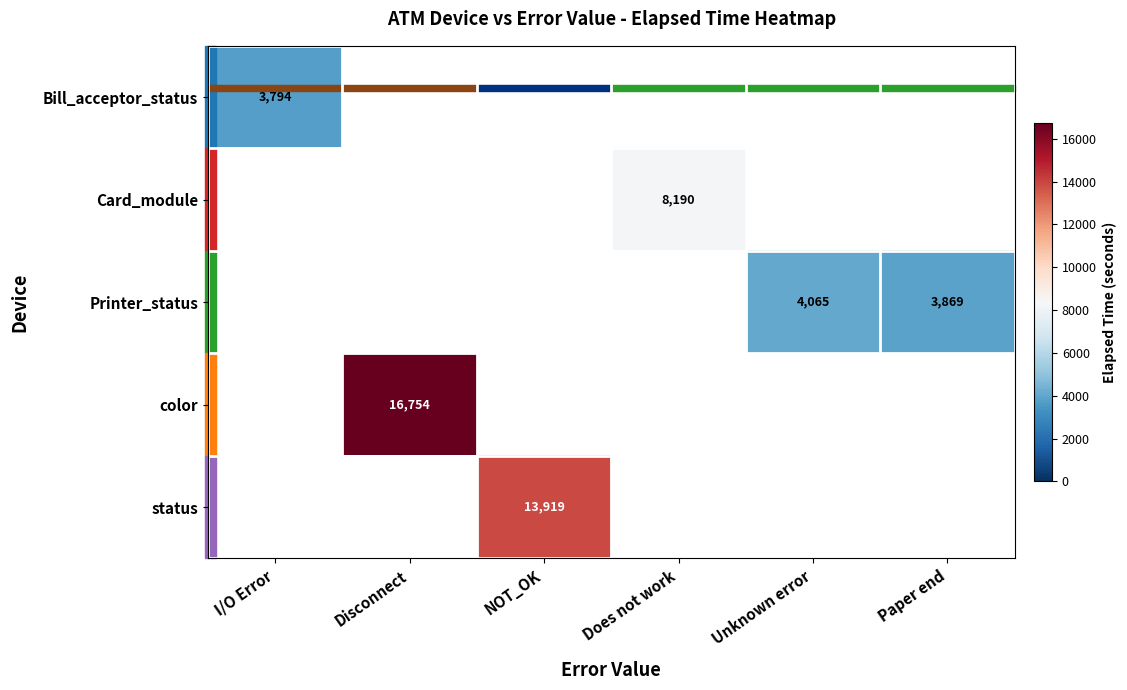

The Bill_acceptor_status series shows 3794 at I/O Error. True or false?

True